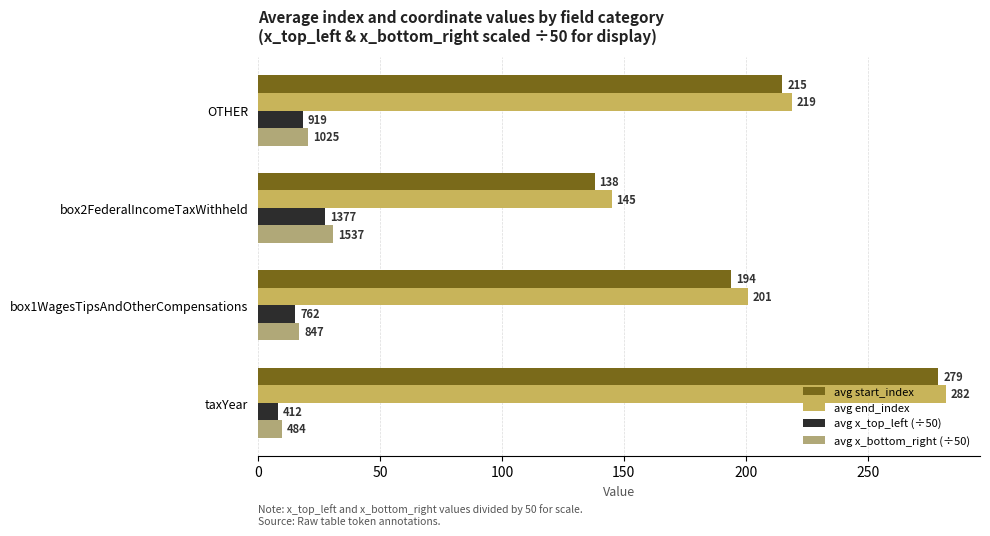

At how many categories does at least one series exceed 70?

4